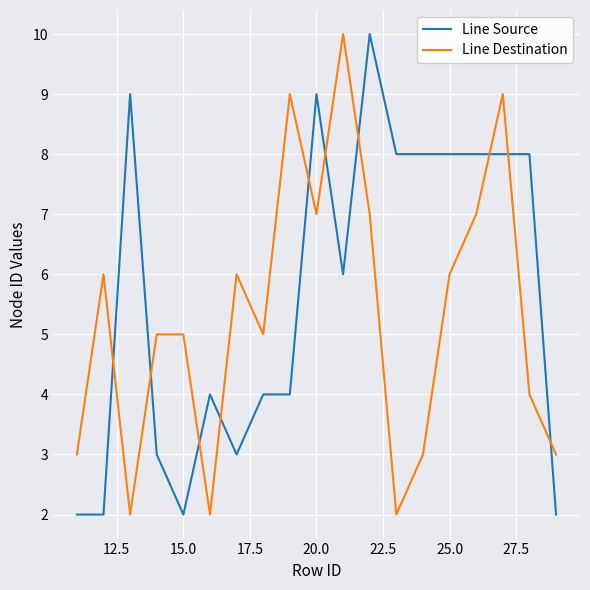

What is the highest value of the Line Destination series?

10